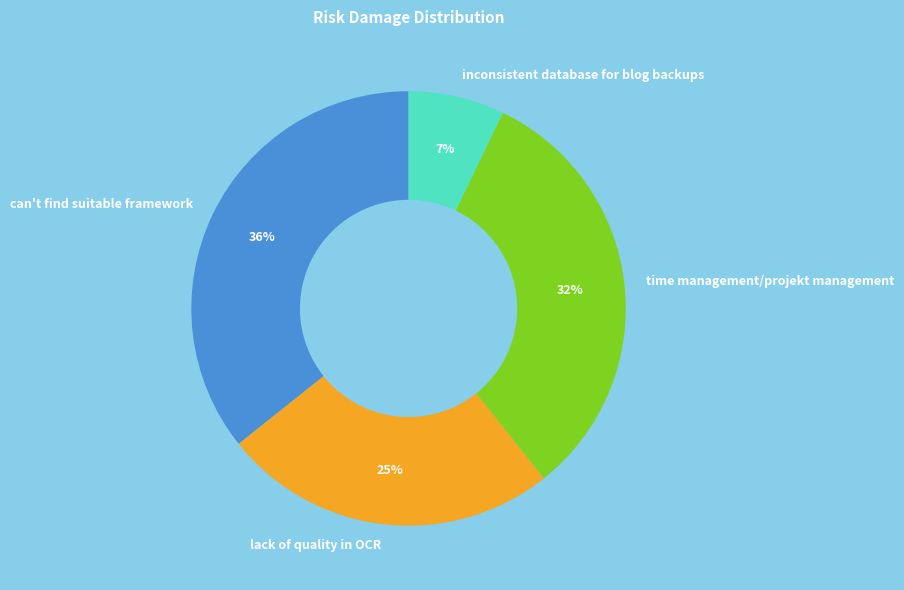

How many slices are in this pie chart?

4